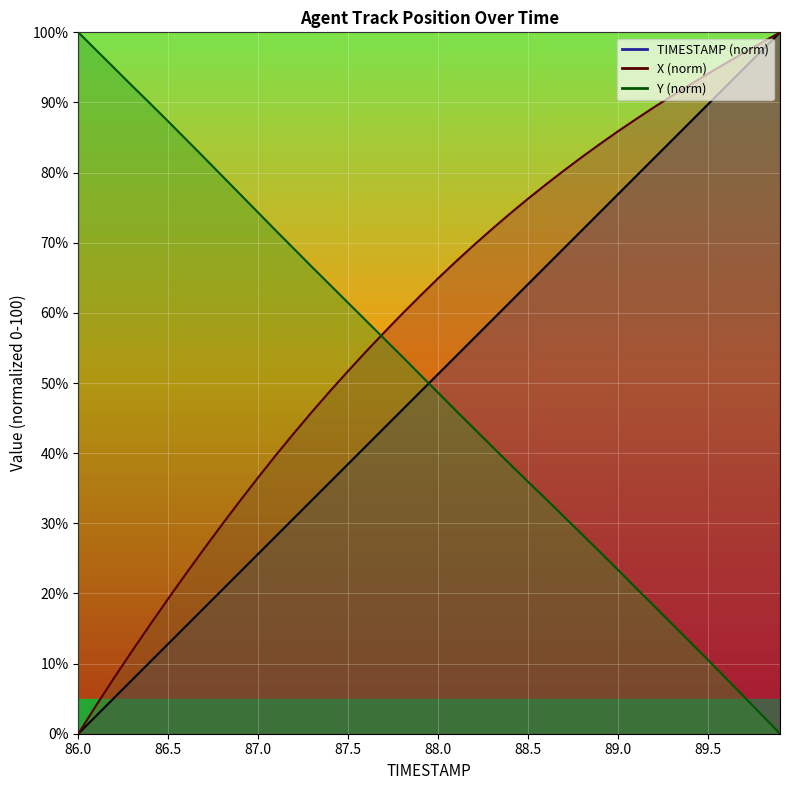

What is the label of the 4th point from the left?

86.3